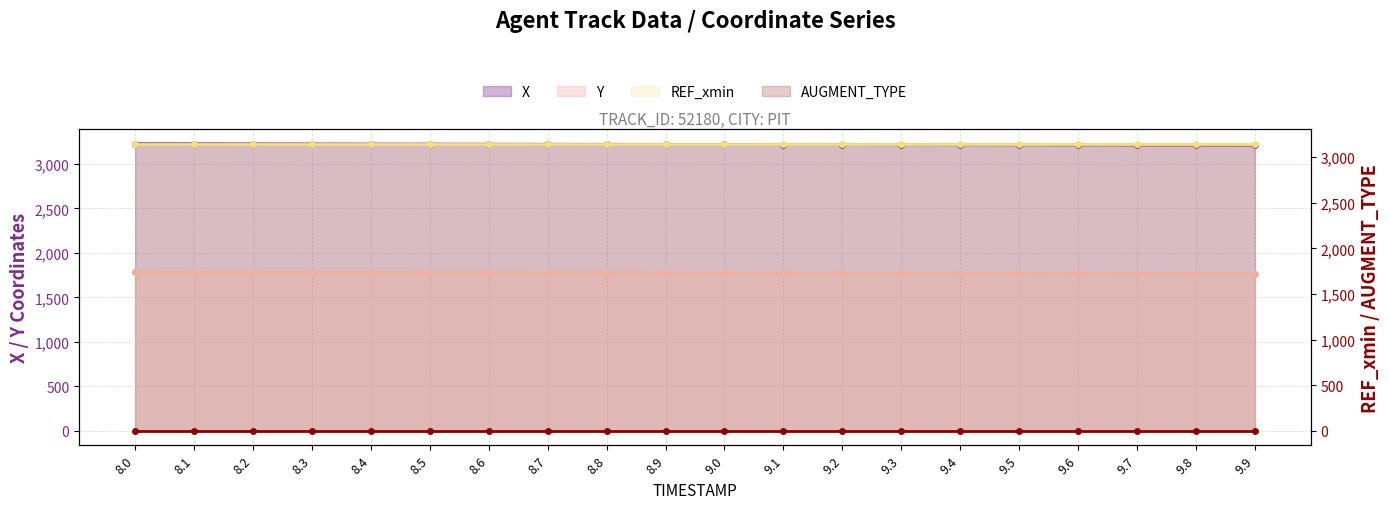

The Y series shows 2583.8 at 9.5. True or false?

False